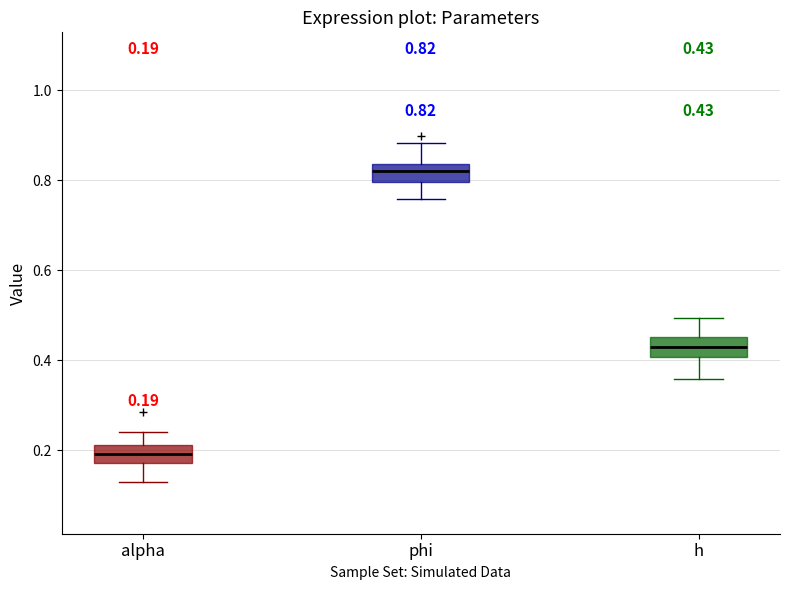

Which box has the highest median line?

phi